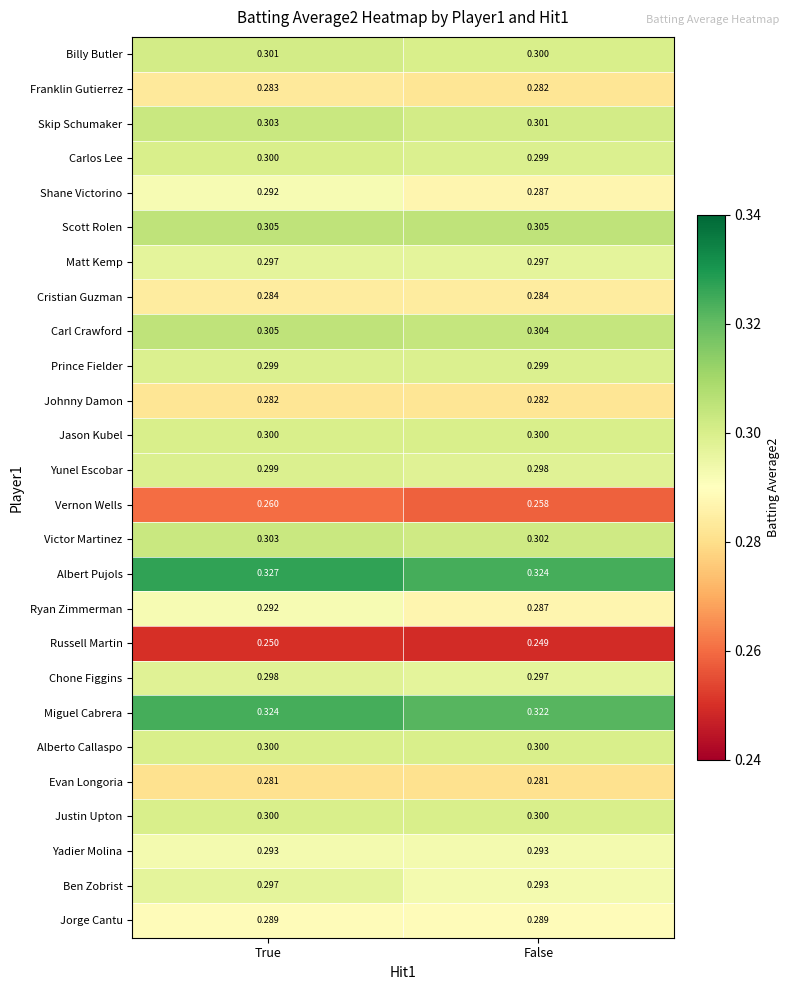

Where is Albert Pujols nearest to the value 0?

False